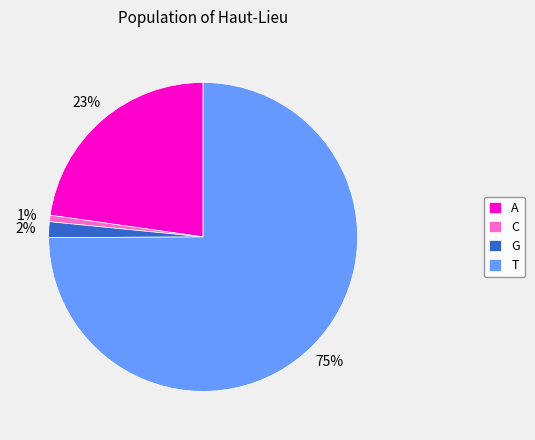

How many slices are in this pie chart?

4